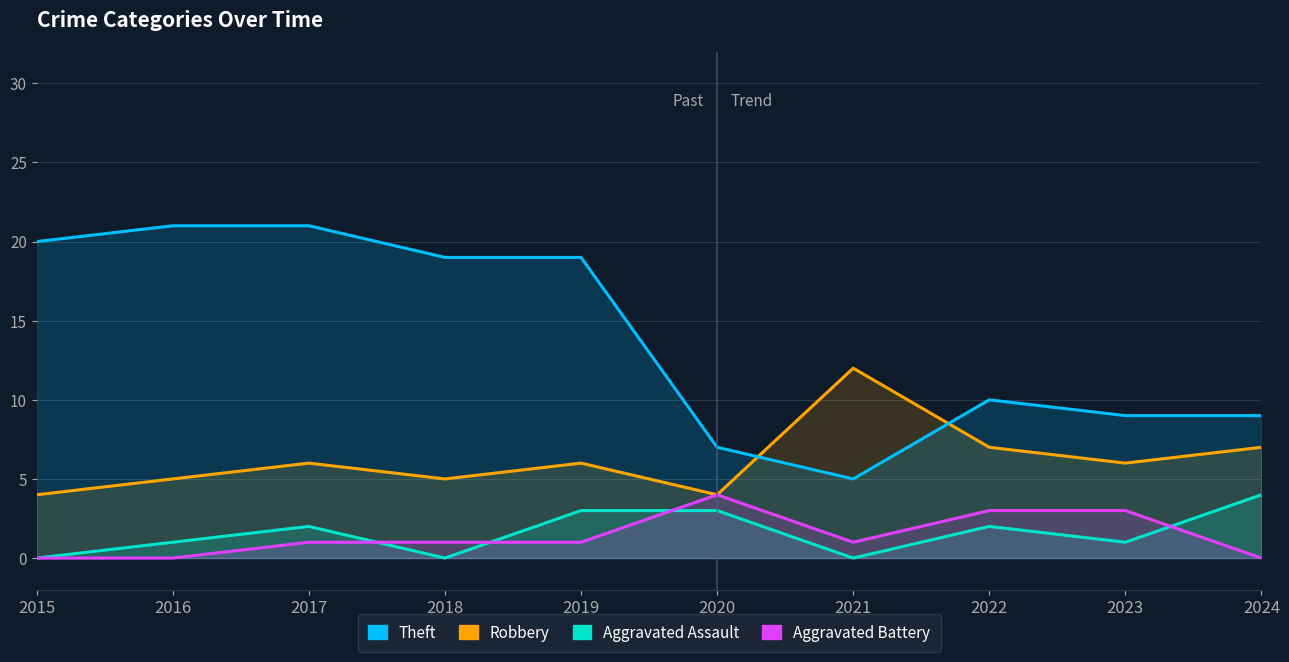

How many data points does each series have?

10